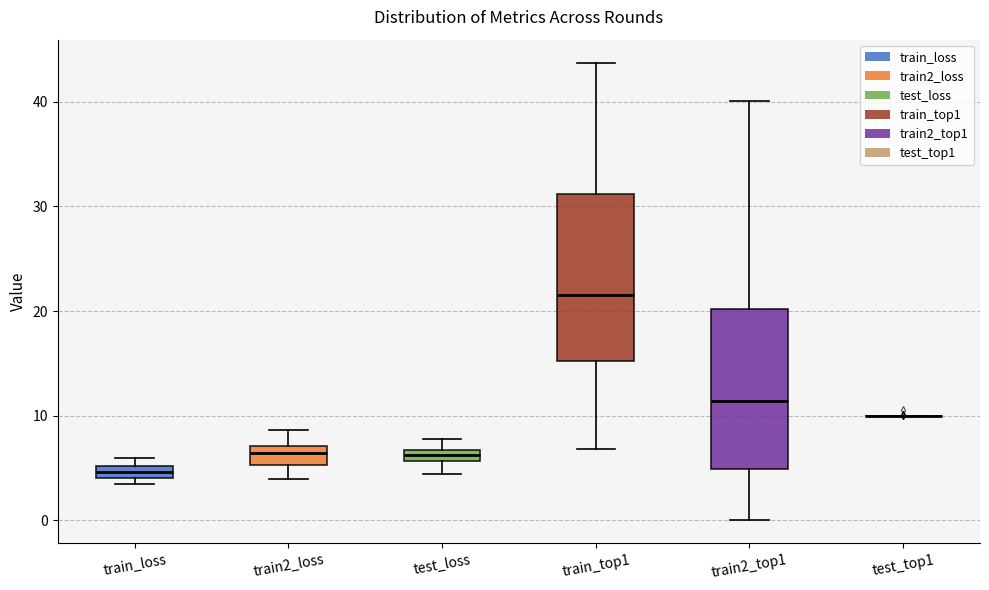

Where is the lower edge of the box for train2_loss on the y-axis? The values are not printed on the chart, so give them approximately, as read against the axis.

5